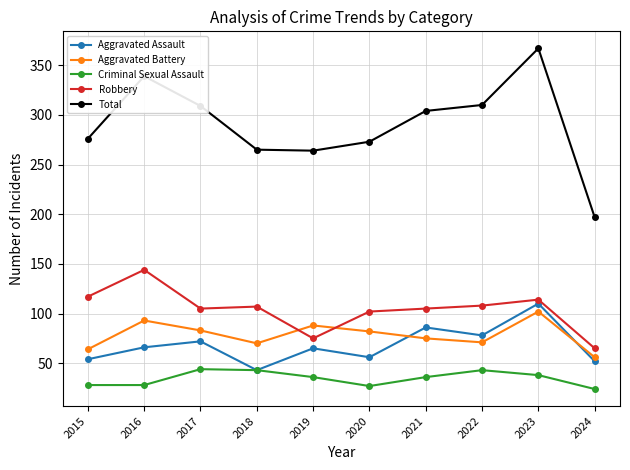

In Aggravated Assault, how many points are higher than both neighbors (excluding endpoints)?

4